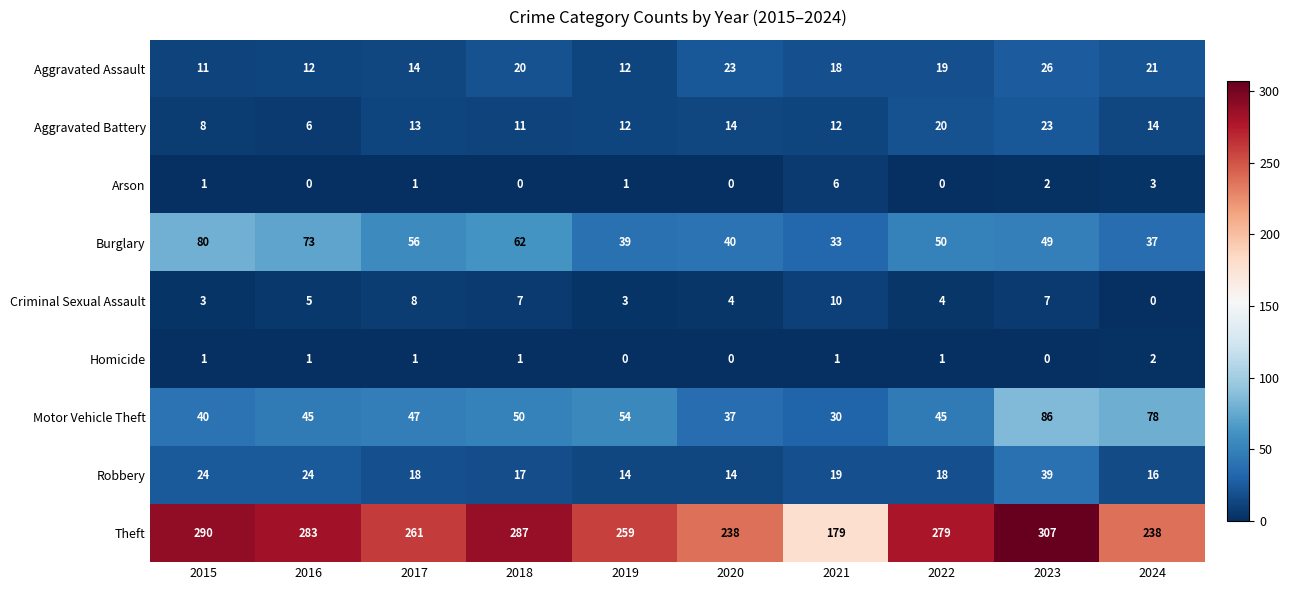

Between 2019 and 2024, which series saw the biggest shift?

Motor Vehicle Theft